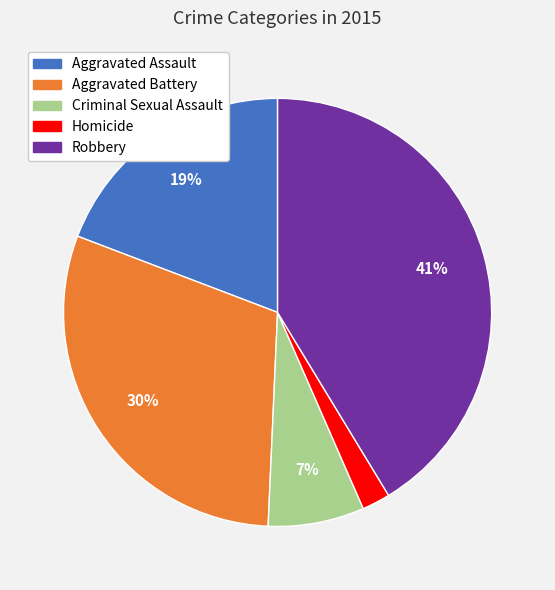

Does any single category account for the majority?

No